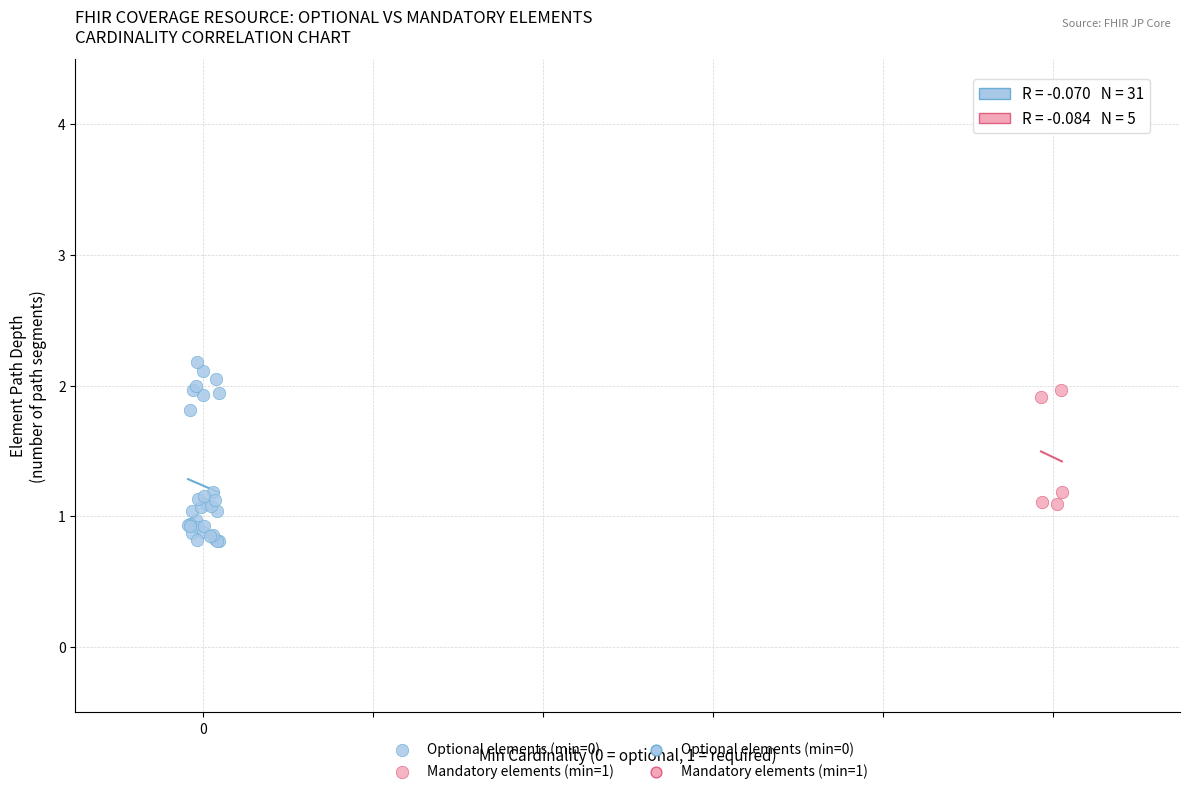

Which series has the largest Y range (max minus min)?

Optional elements (min=0)